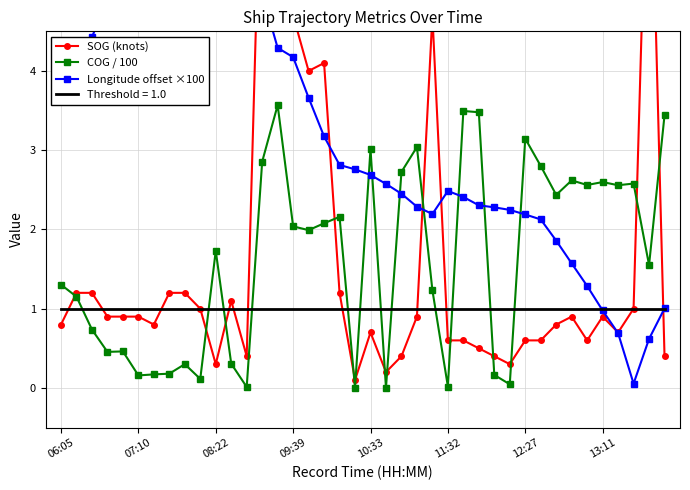

How many times do SOG (knots) and Longitude offset ×100 cross each other?

6